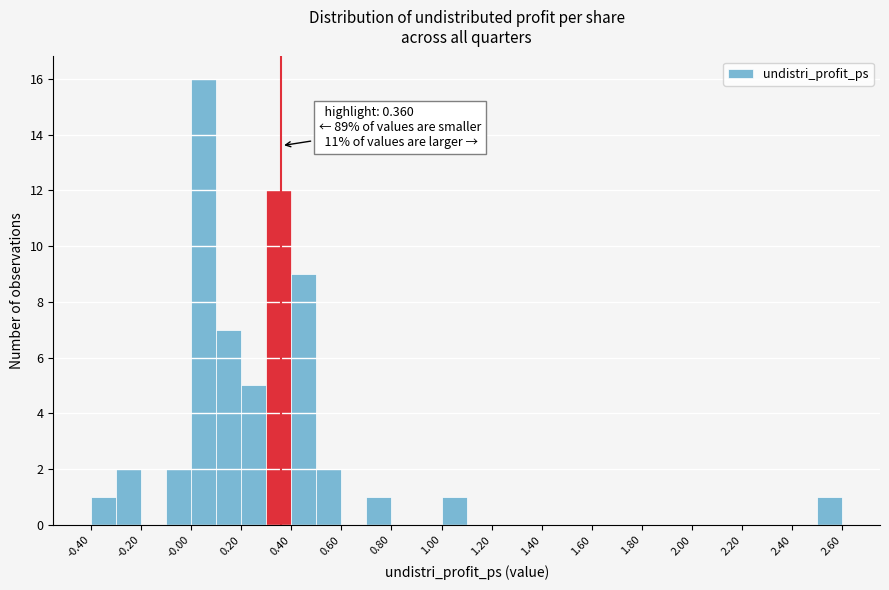

Over which range of the x-axis is the bar tallest?

0.0 to 0.1